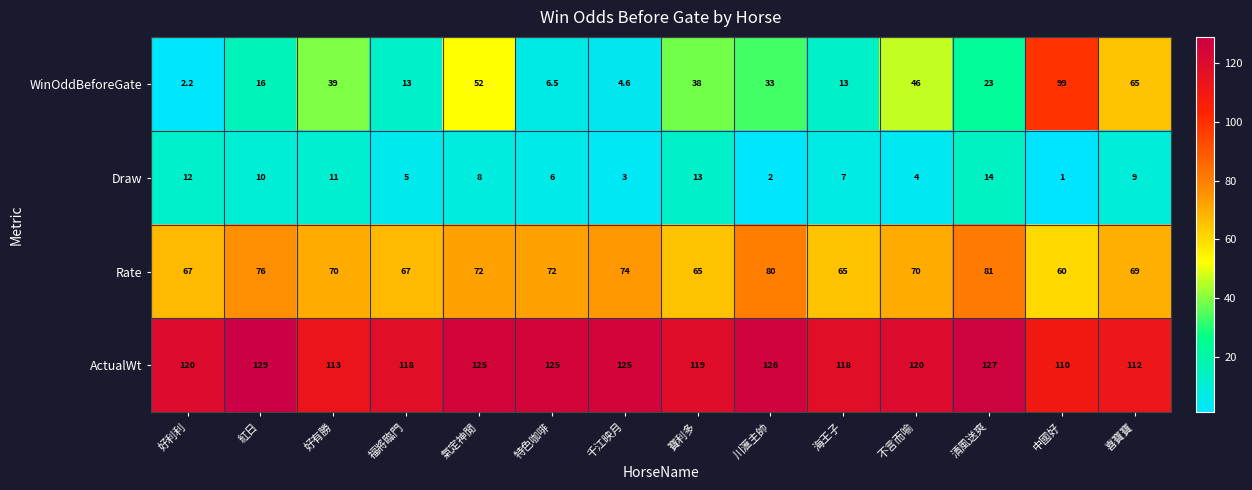

What is the difference between the maximum and minimum values in the WinOddBeforeGate series?

96.8